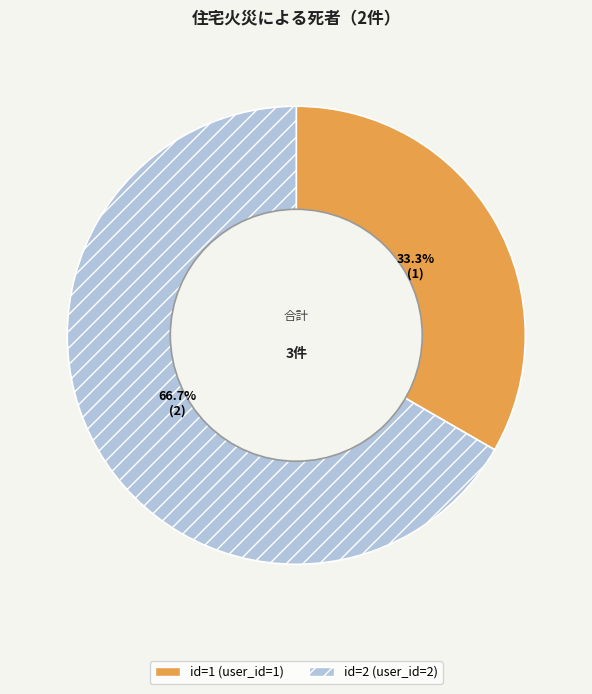

Is there a majority slice in this chart?

Yes